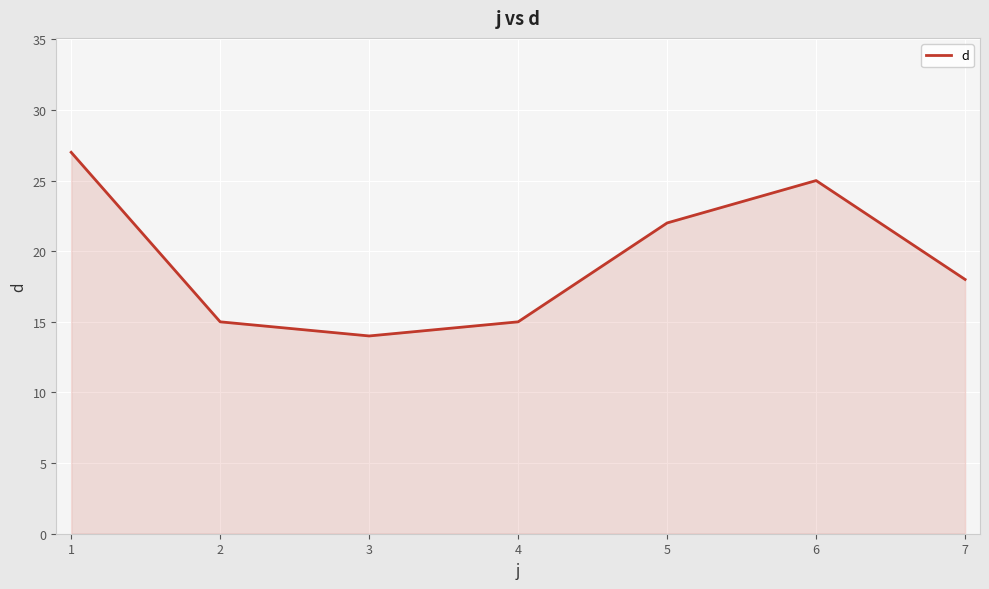

The chart shows a value of 39 at 1. True or false?

False